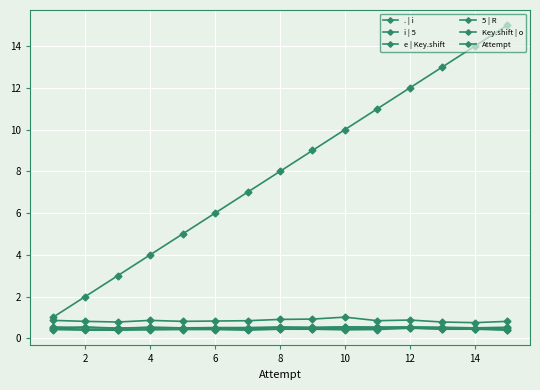

True or false: i | 5 and . | i cross at least once.

False